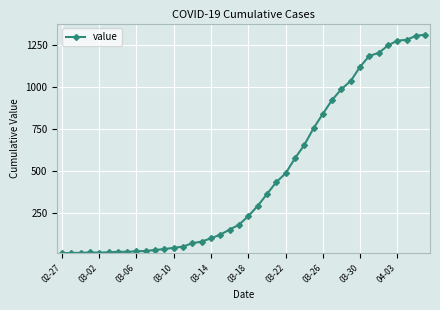

What is the sum of all values?

18584